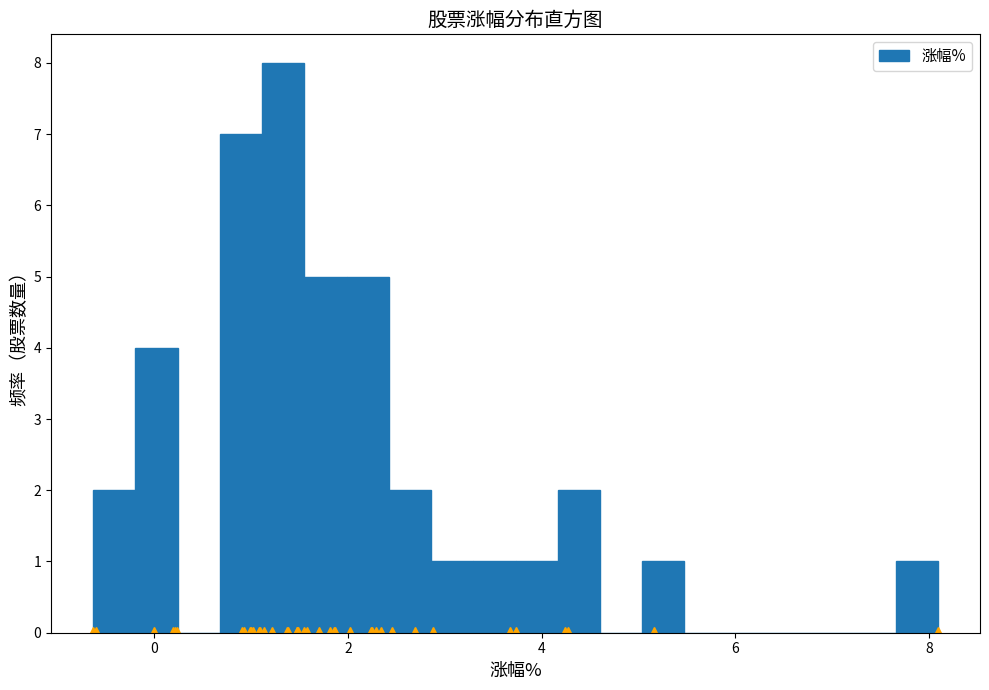

Read against the x-axis, roughly where is the centre of the tallest bar?

1.4